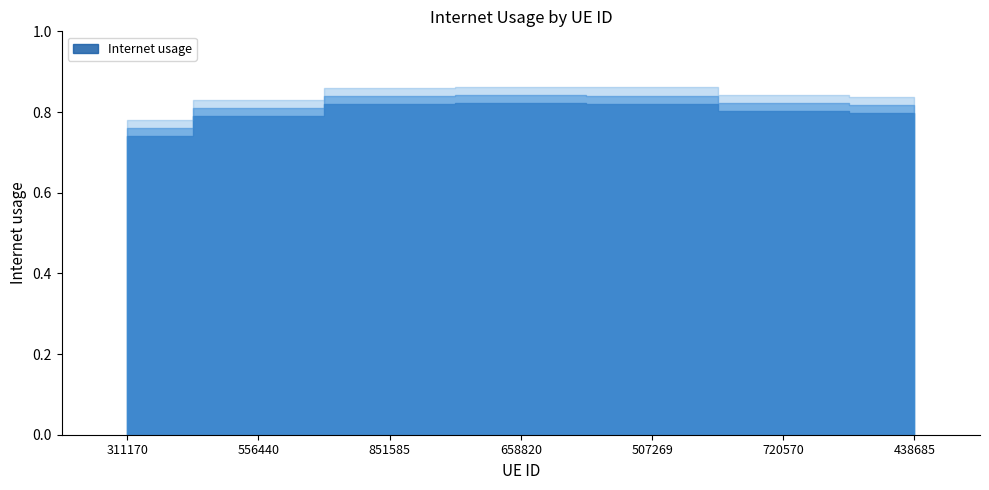

True or false: the data shows 0.8 at 851585.

True